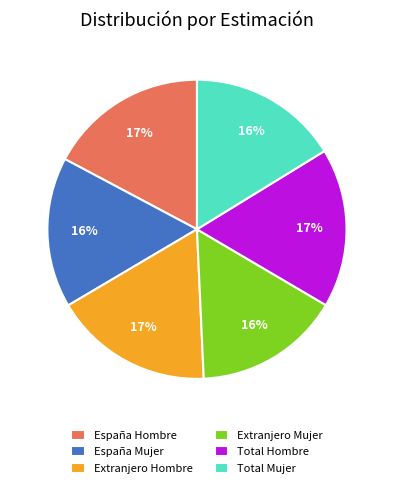

What percentage is the España Mujer slice, to the nearest percent?

16%